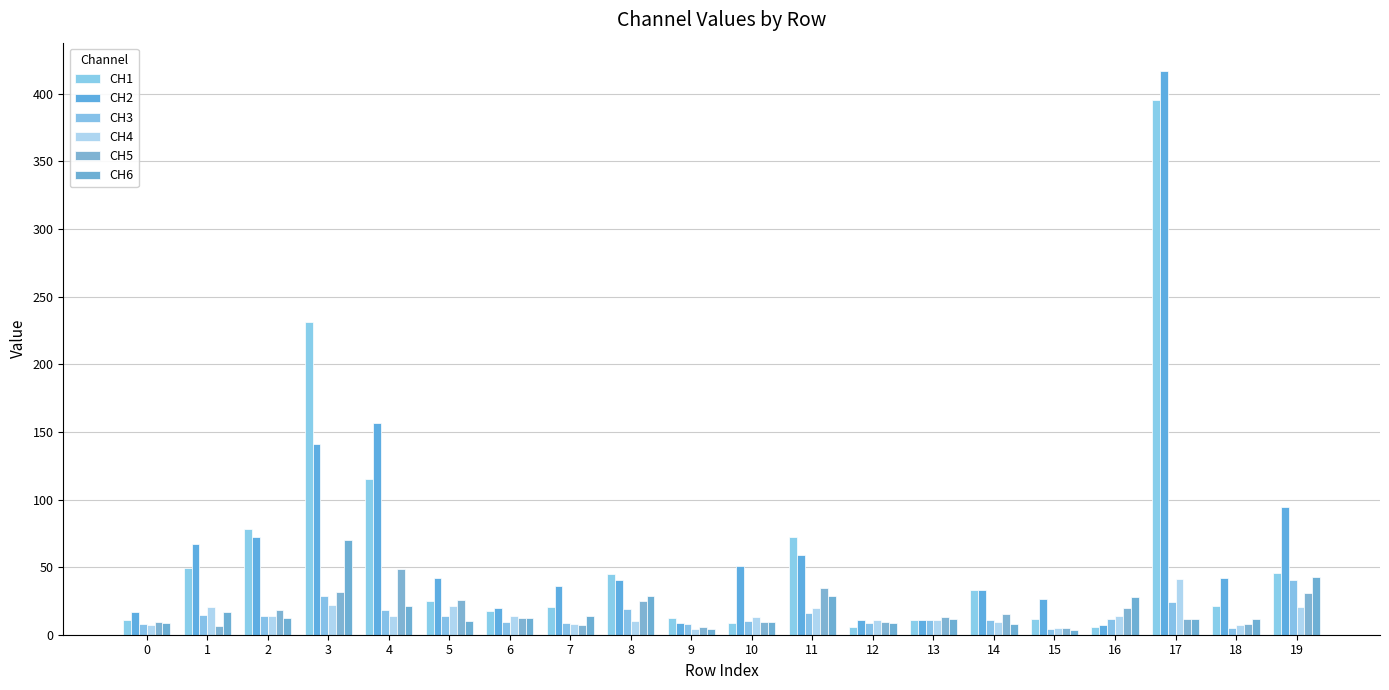

List the series in order of their peak value, highest first.

CH2, CH1, CH6, CH5, CH4, CH3